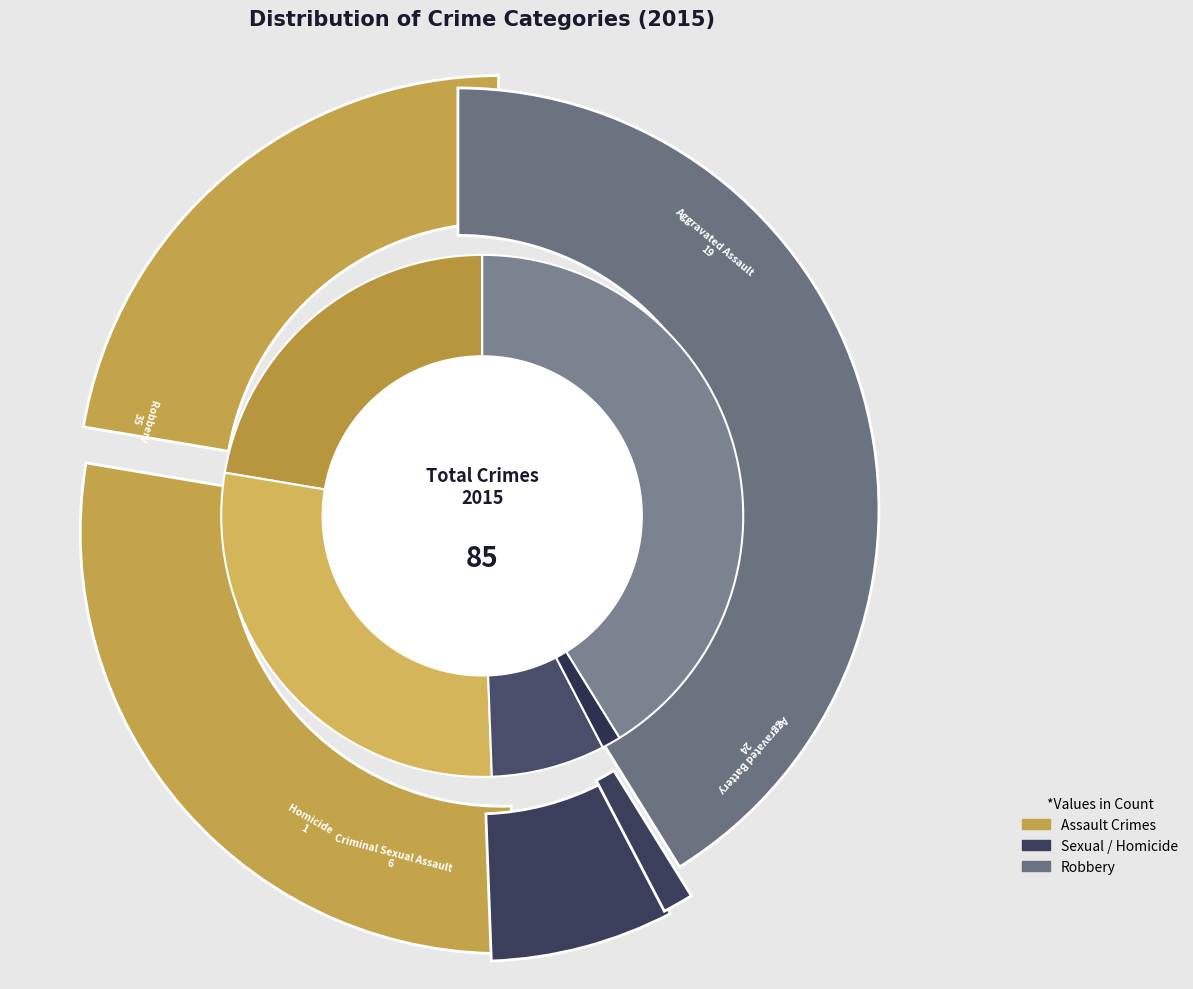

Rank the categories by value from lowest to highest.

Homicide, Criminal Sexual Assault, Aggravated Assault, Aggravated Battery, Robbery